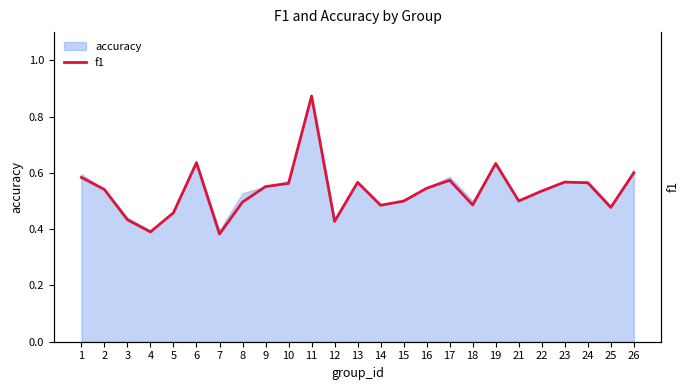

The chart shows a value of 0.2 at 8. True or false?

False